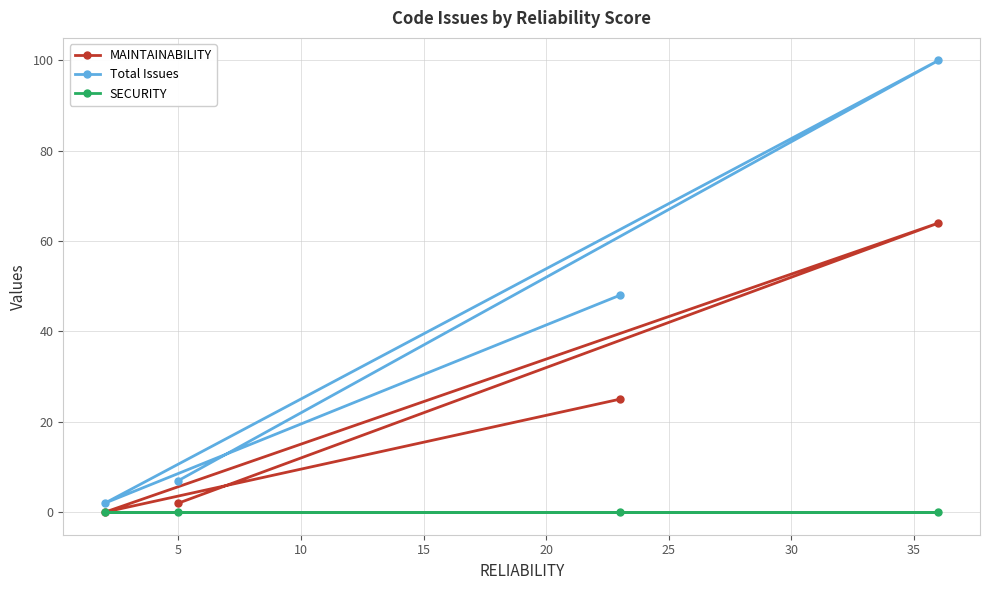

Which series has the largest range (max minus min)?

Total Issues